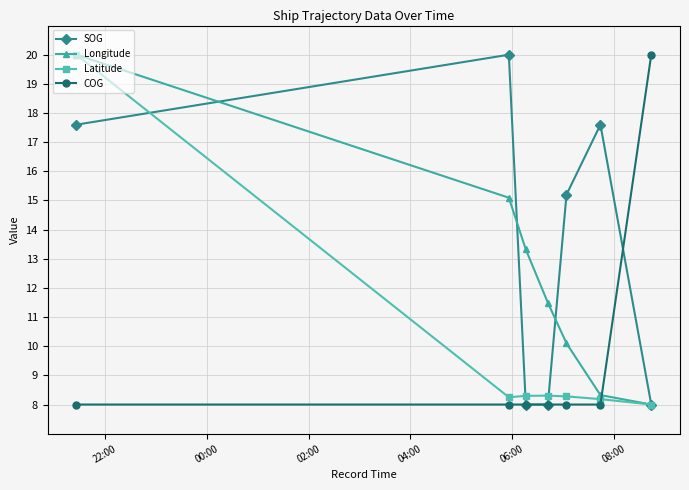

True or false: COG and Latitude cross at least once.

True